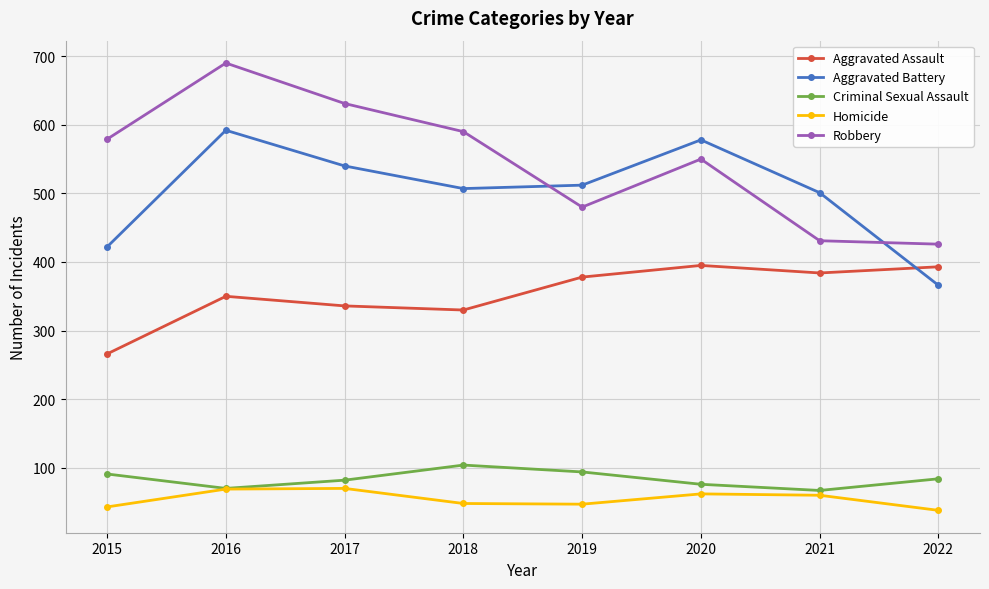

What is the difference between the maximum and minimum values in the Homicide series?

32